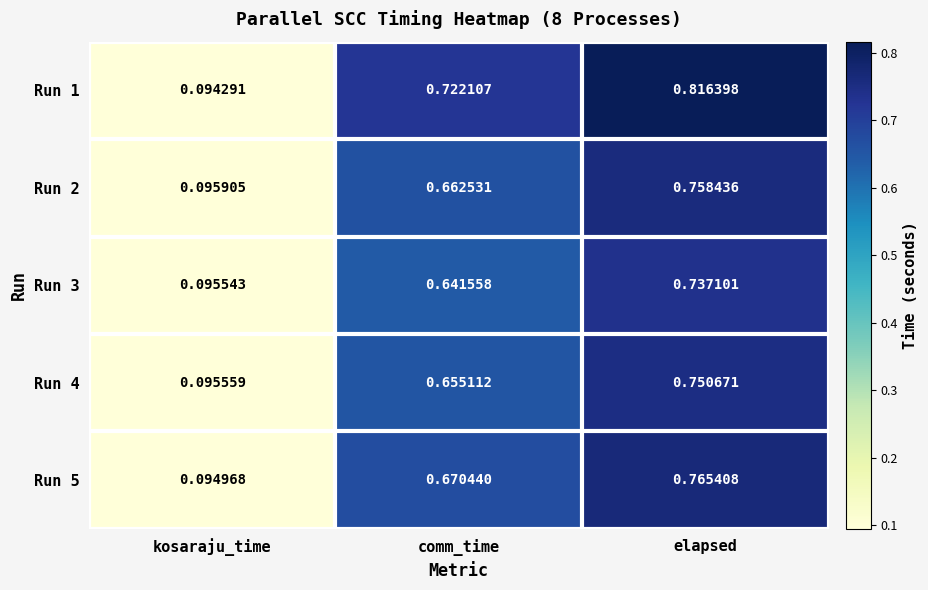

At which category is the sum across all series the highest?

elapsed